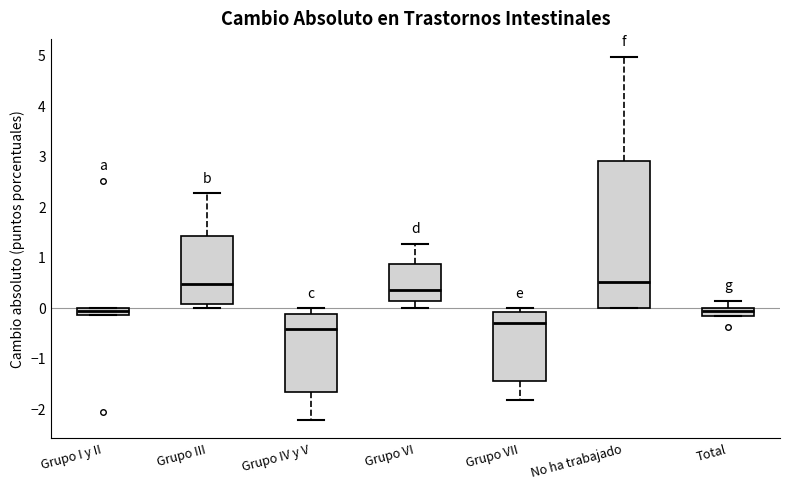

Comparing the boxes themselves (not the whiskers), which one is the tallest?

No ha trabajado